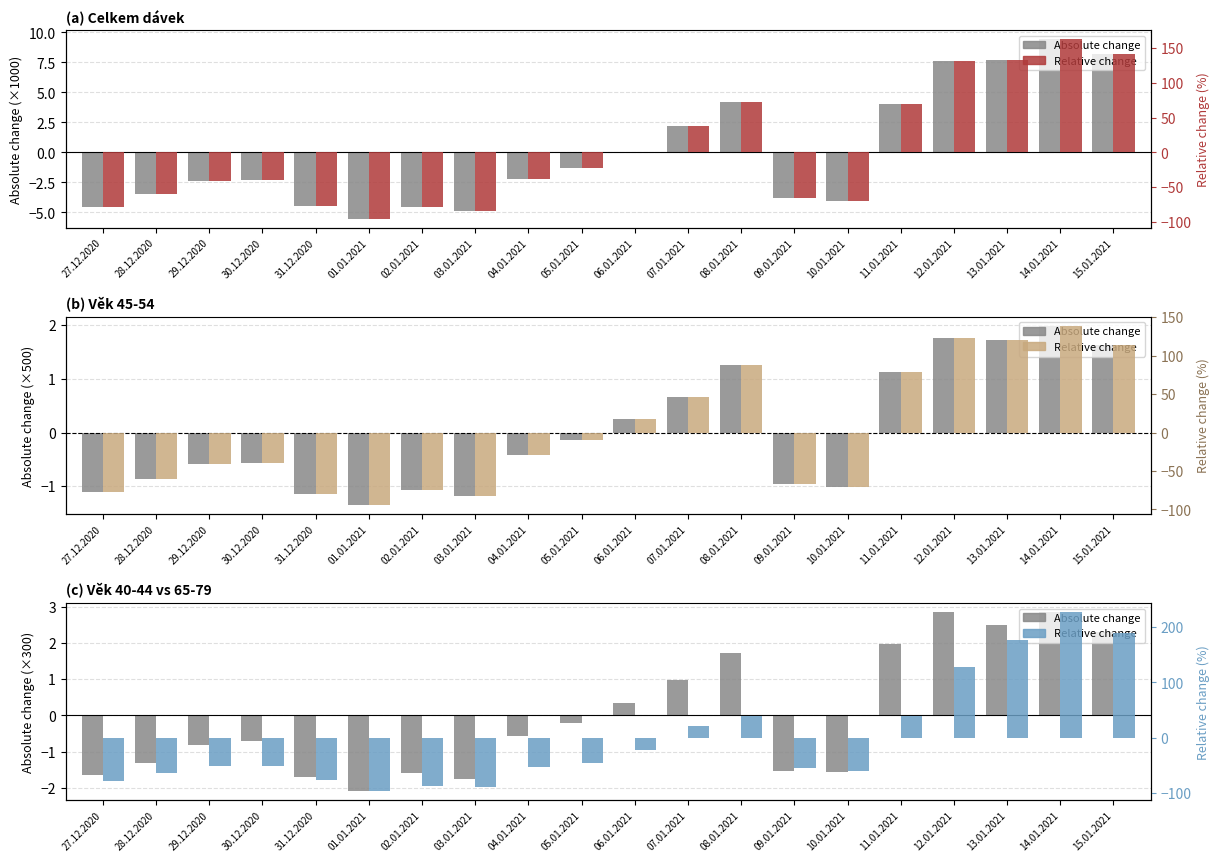

What is the lowest value of the Relative change series?

-96.5